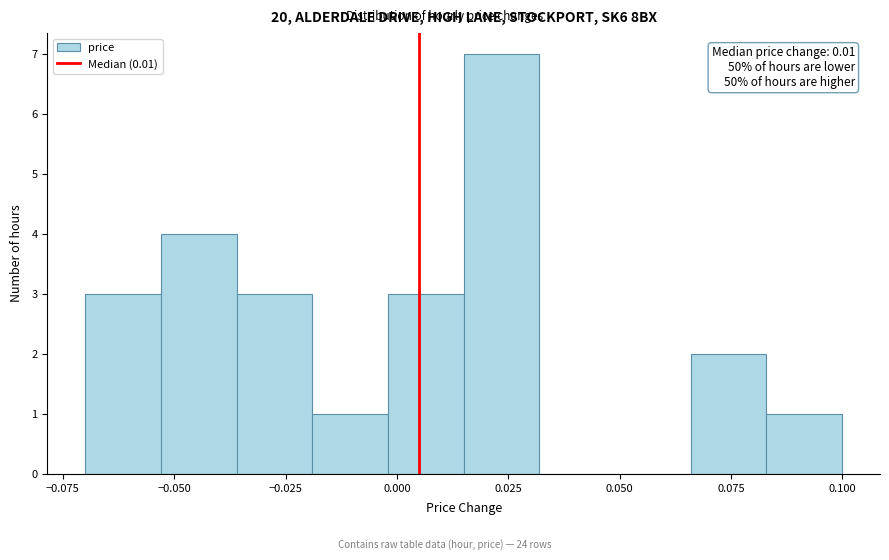

Read against the x-axis, roughly where is the centre of the tallest bar?

0.025